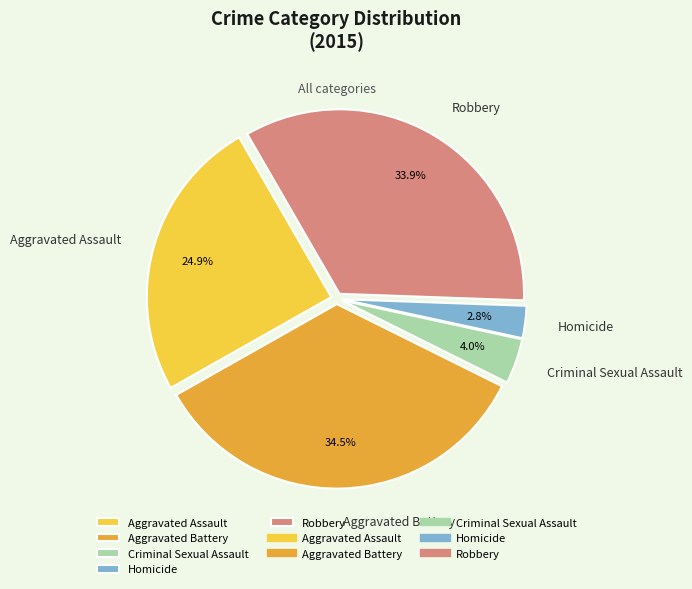

Combined, what portion of the pie is Robbery and Criminal Sexual Assault?

37.9%